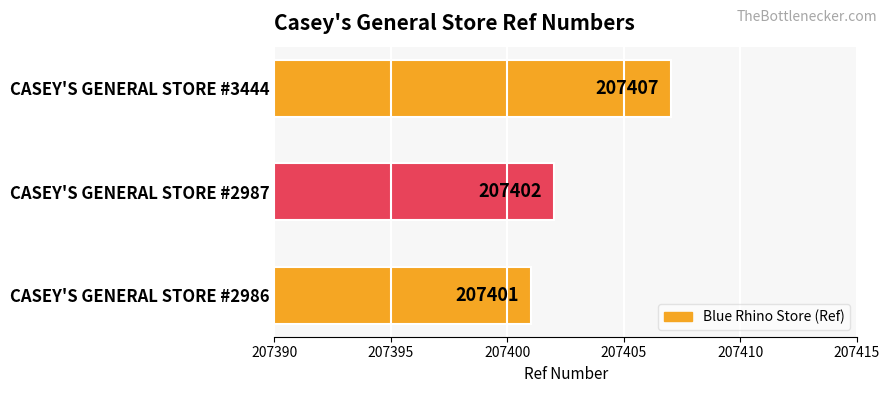

Reading top to bottom, list all the values displayed in this chart.

CASEY'S GENERAL STORE #3444=207407	CASEY'S GENERAL STORE #2987=207402	CASEY'S GENERAL STORE #2986=207401